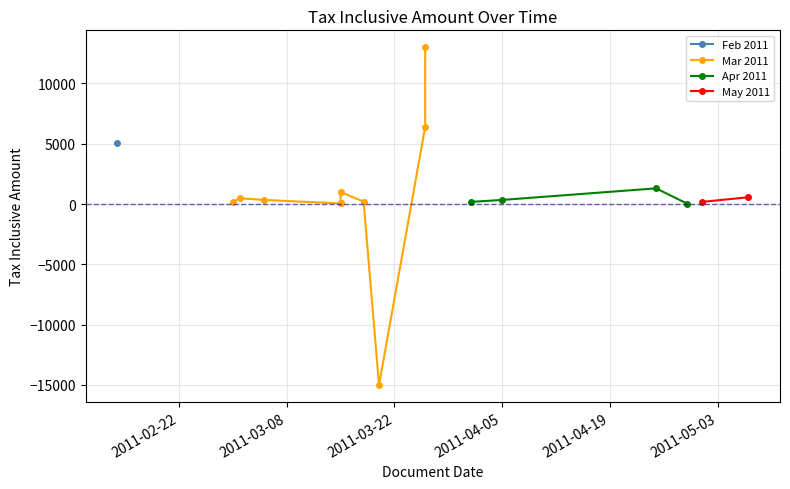

At which label is the value closest to -1000?

2011-04-29